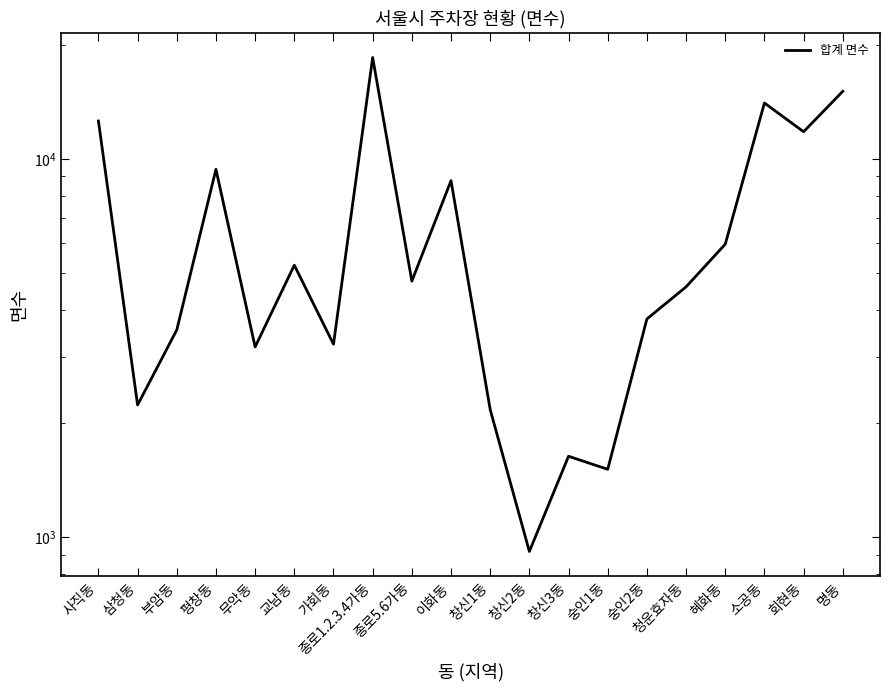

At which label does the data first exceed 4754?

사직동